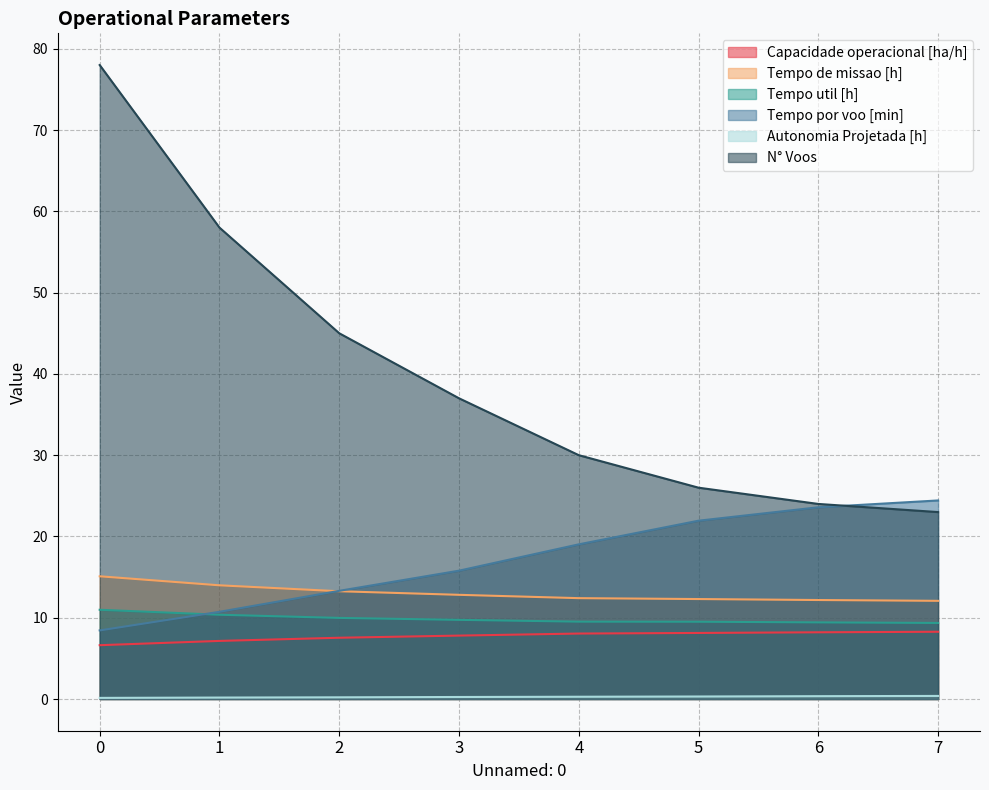

Where is Tempo util [h] nearest to the value 10?

2